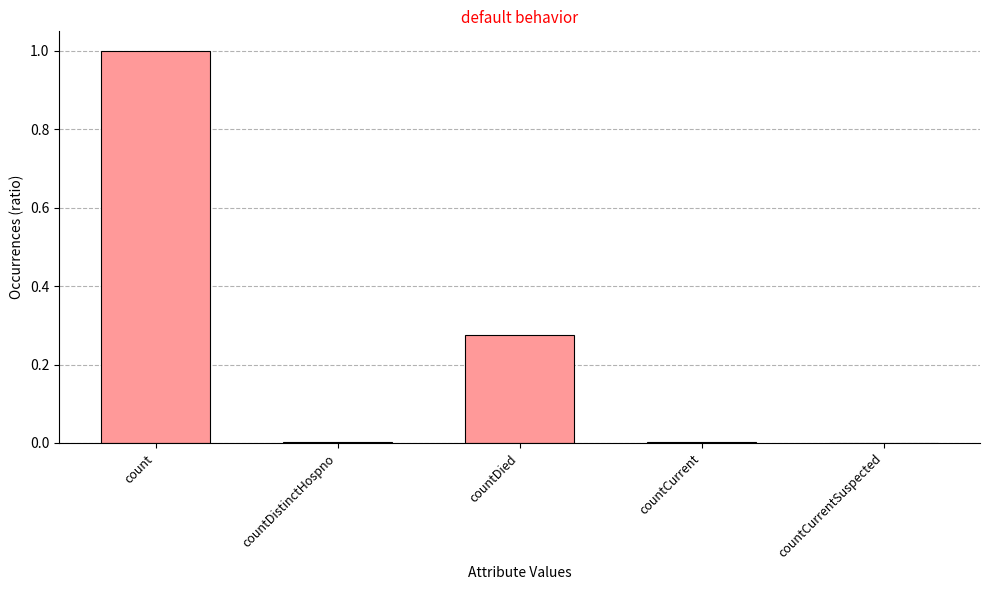

Count the number of categories in the chart.

5